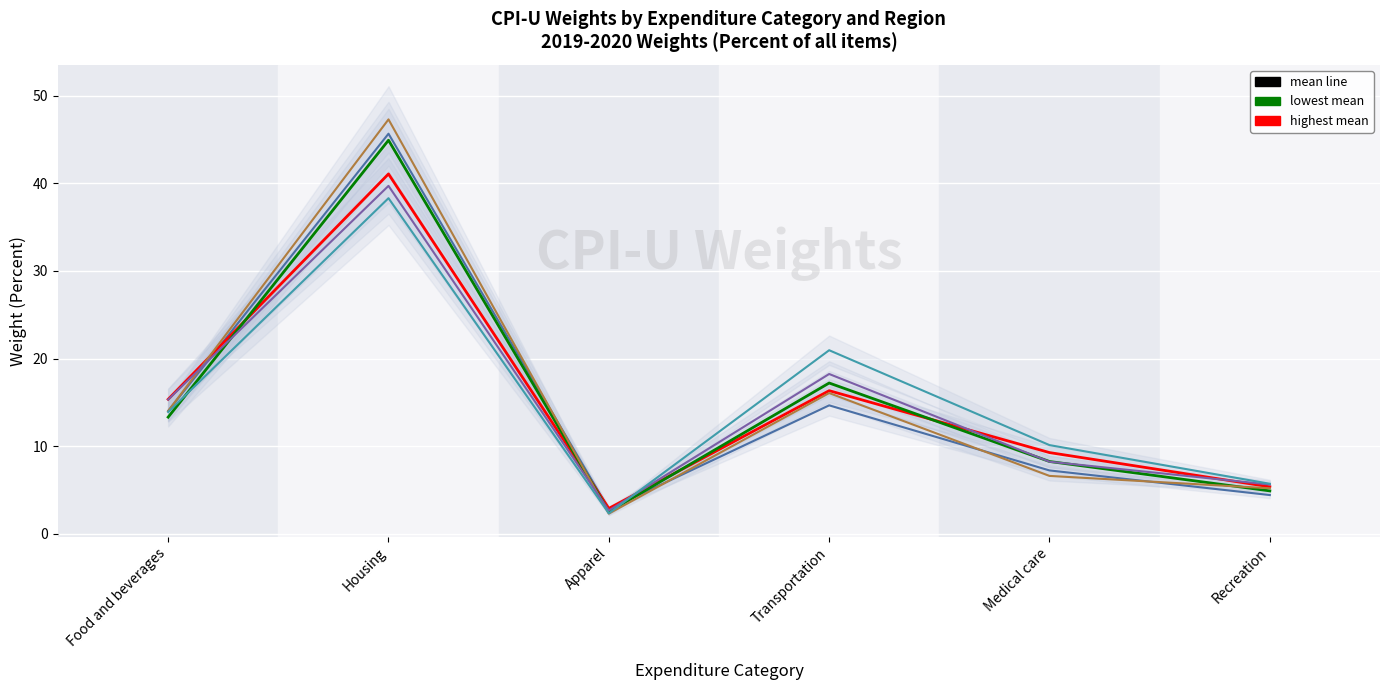

In South CPI-U (A) (lowest mean), how many points are lower than both neighbors (excluding endpoints)?

1